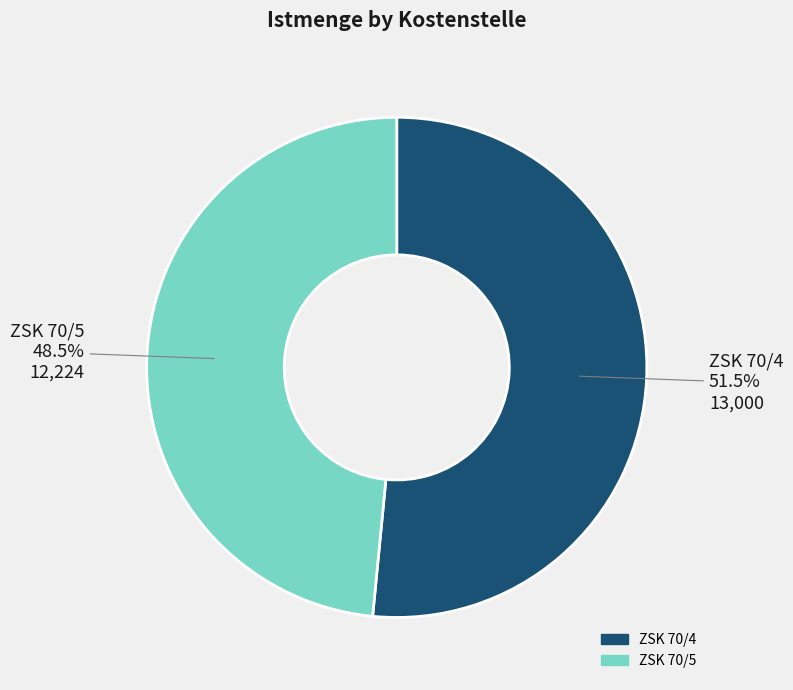

Does ZSK 70/5 account for over 50% of the chart?

No